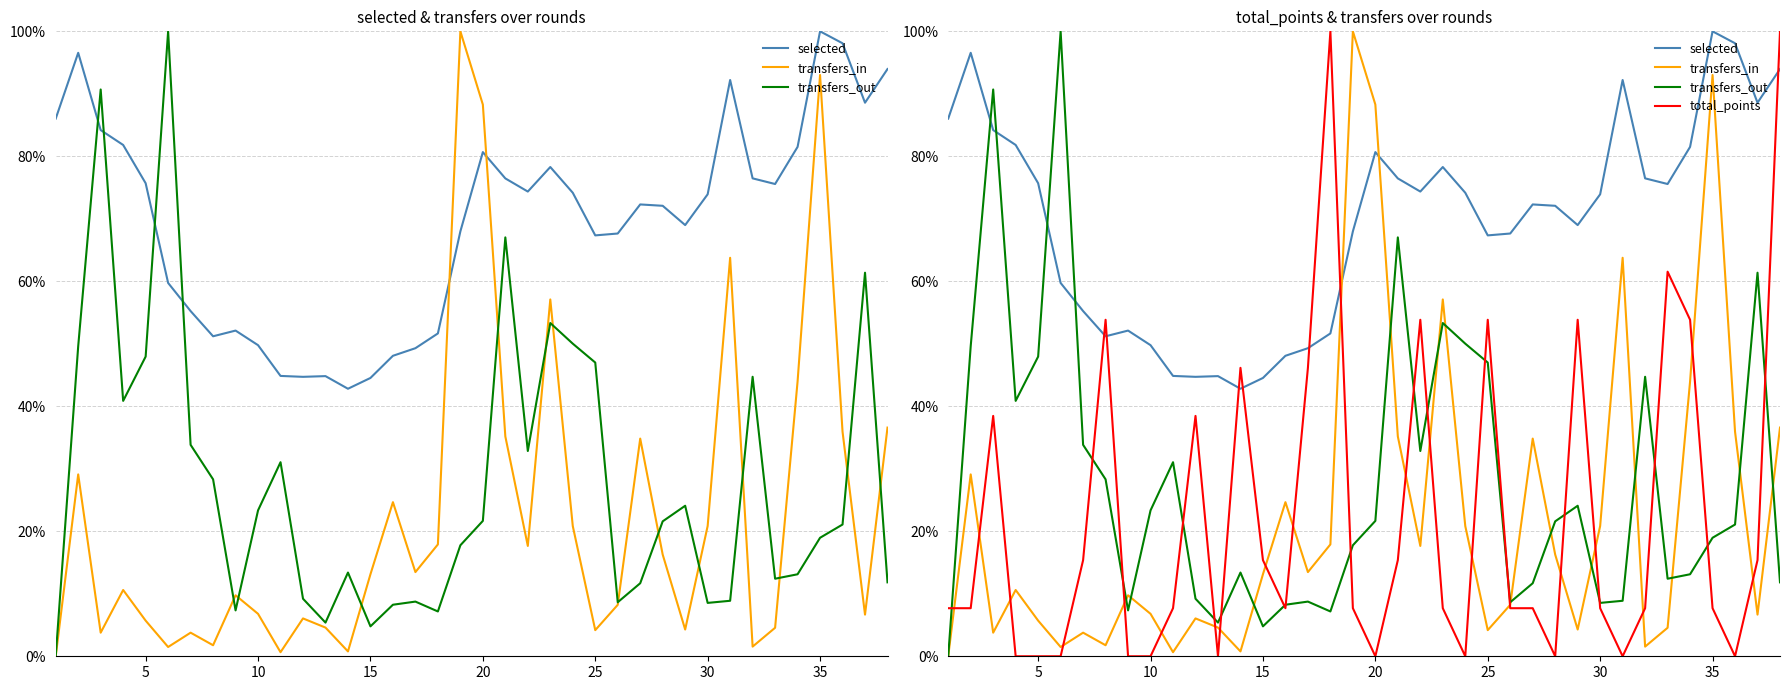

The total_points series shows 0.1 at 21. True or false?

False